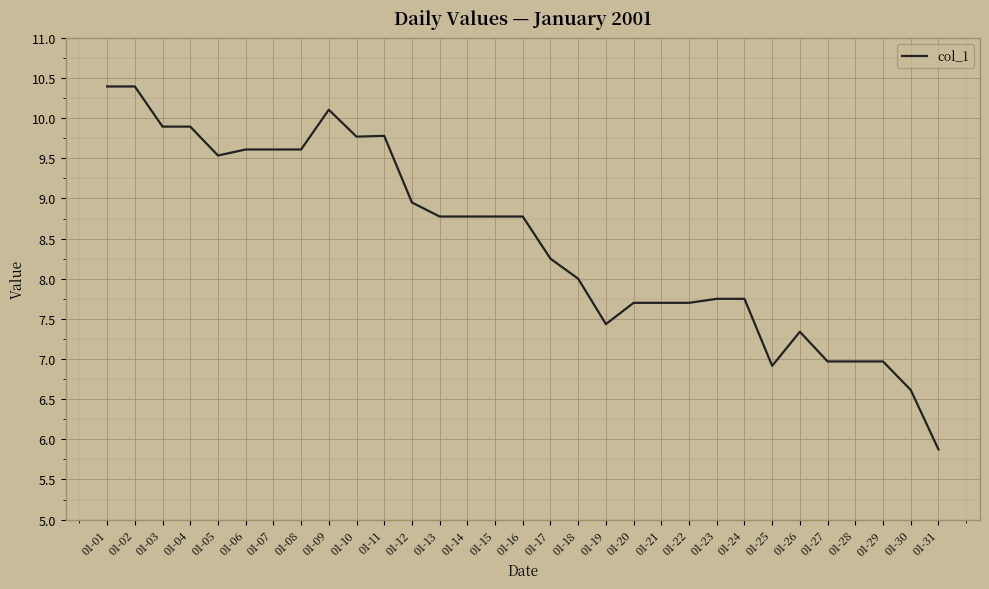

The value at 01-11 is 9.8. True or false?

True